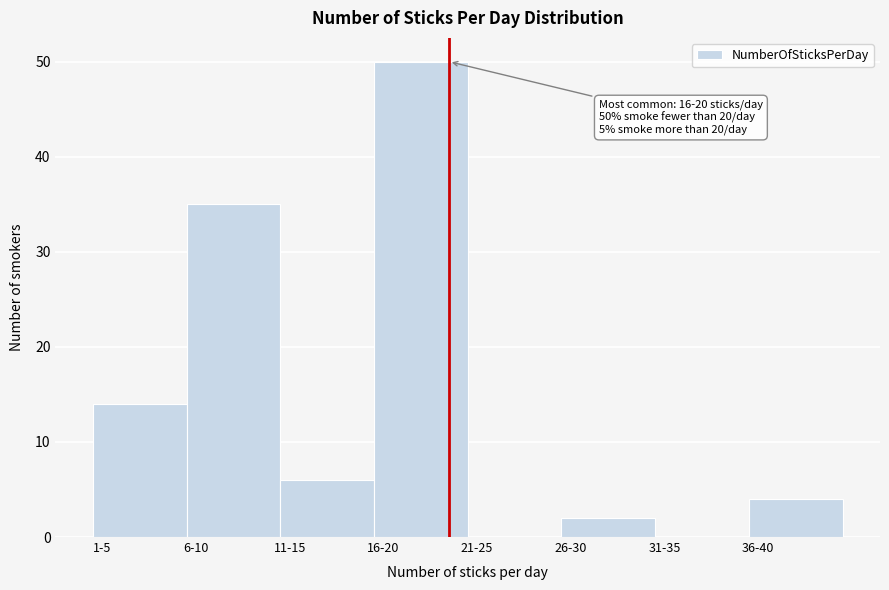

Reading right to left, transcribe all the data shown in this chart.

36-40=4	31-35=0	26-30=2	21-25=0	16-20=50	11-15=6	6-10=35	1-5=14